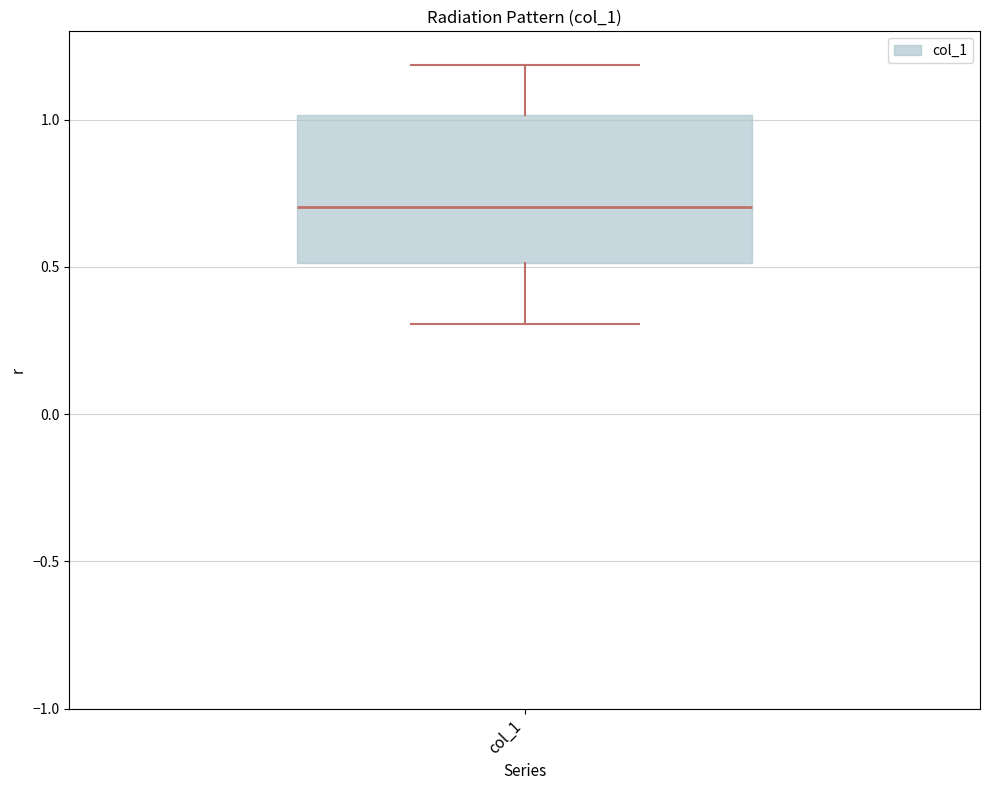

Where does the lower whisker of the box for col_1 end on the y-axis? The values are not printed on the chart, so give them approximately, as read against the axis.

0.3